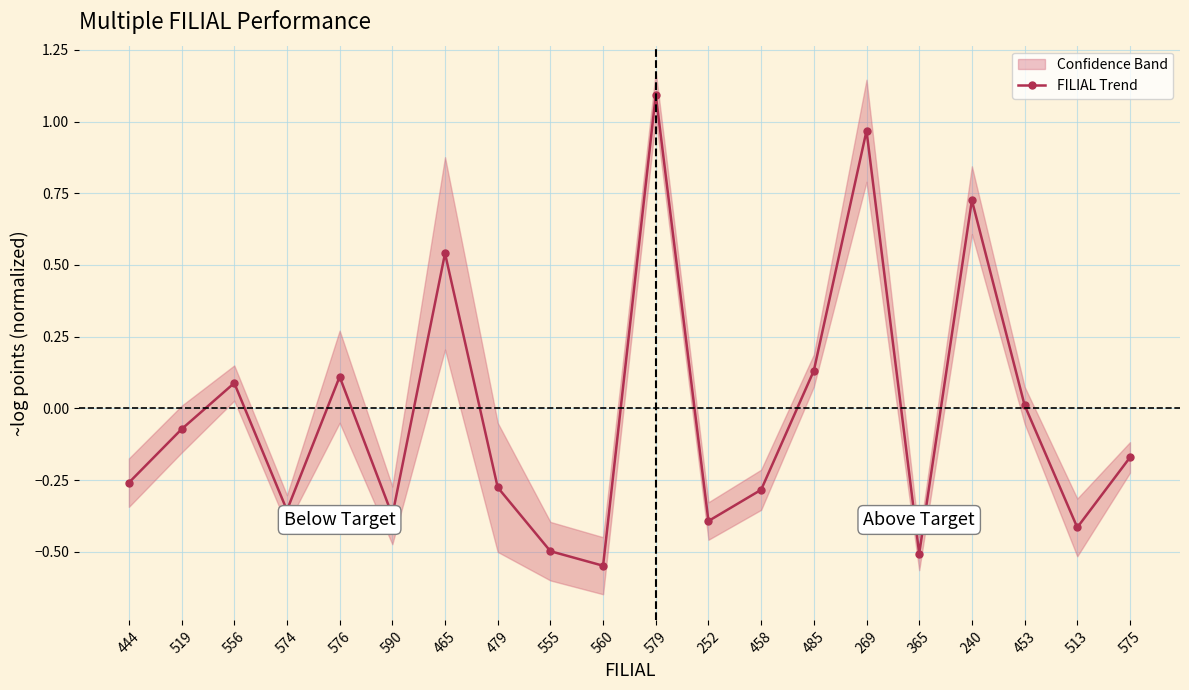

What is the difference between the values at 465 and 485?

0.4